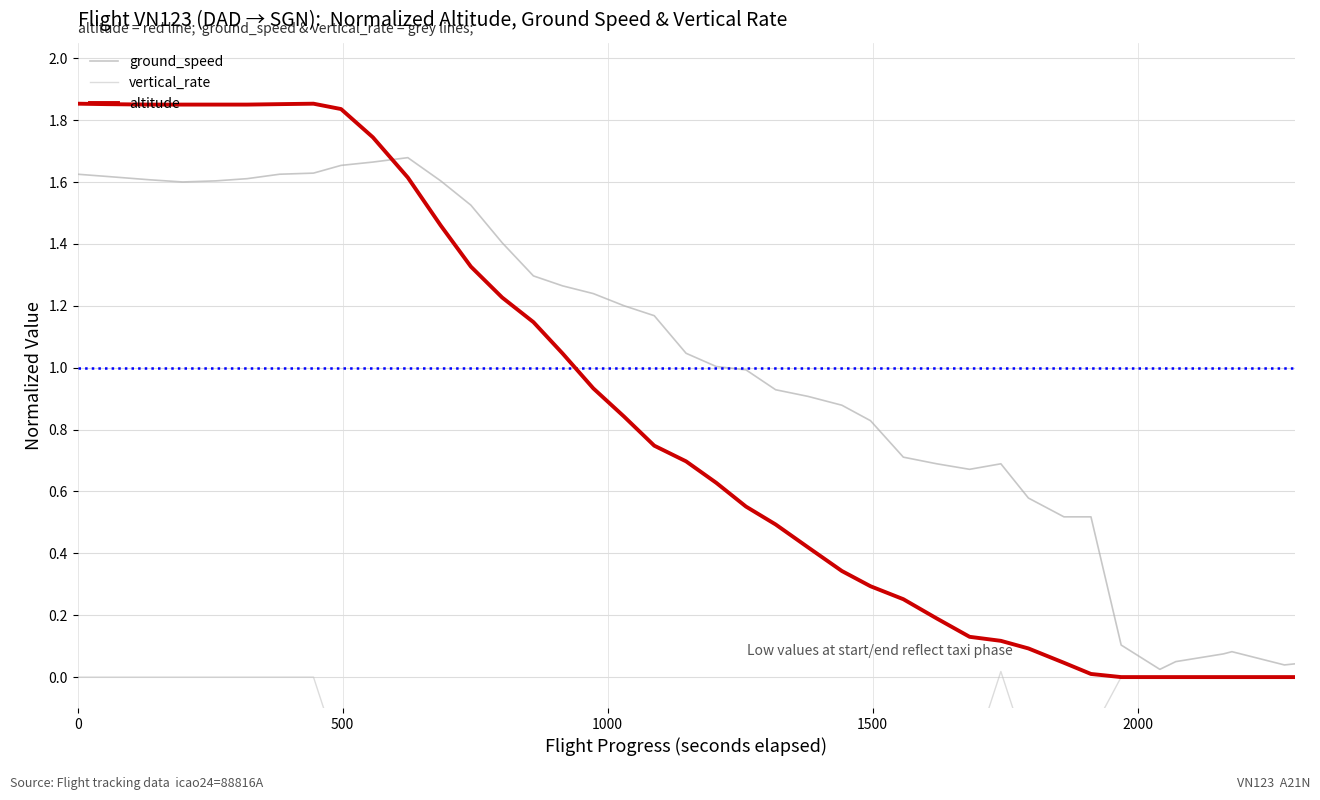

What is the difference between the second highest and second lowest values in the altitude series?

1.9